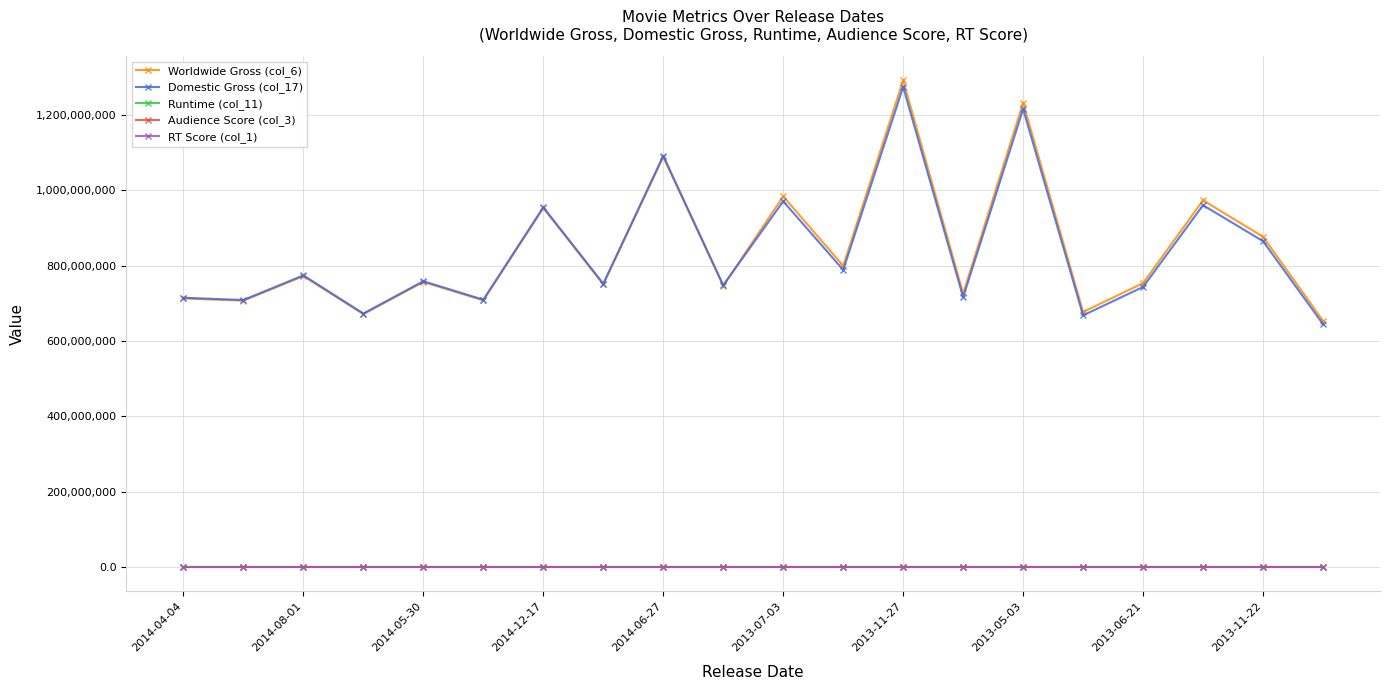

What is the average value of the RT Score (col_1) series?

80.8